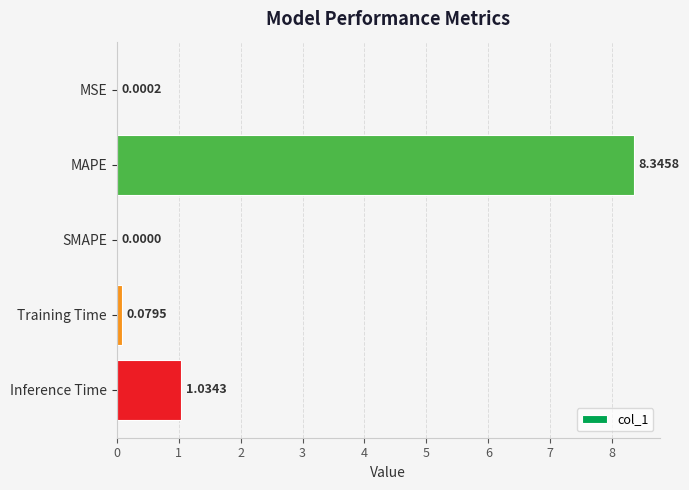

At which label is the value closest to 4?

Inference Time